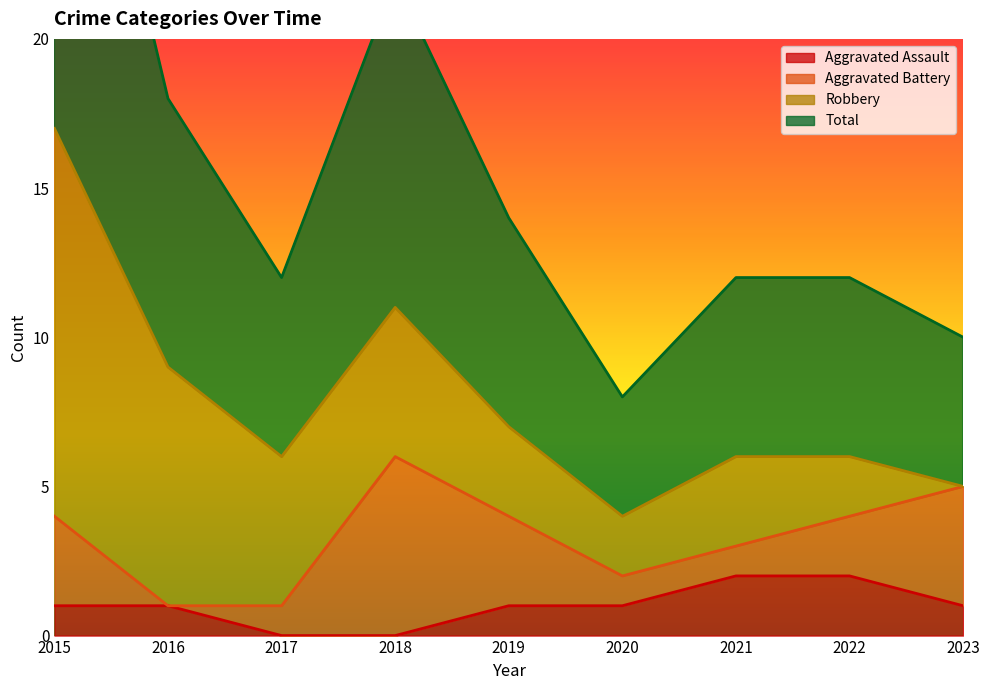

The Aggravated Assault series shows 1 at 2016. True or false?

True